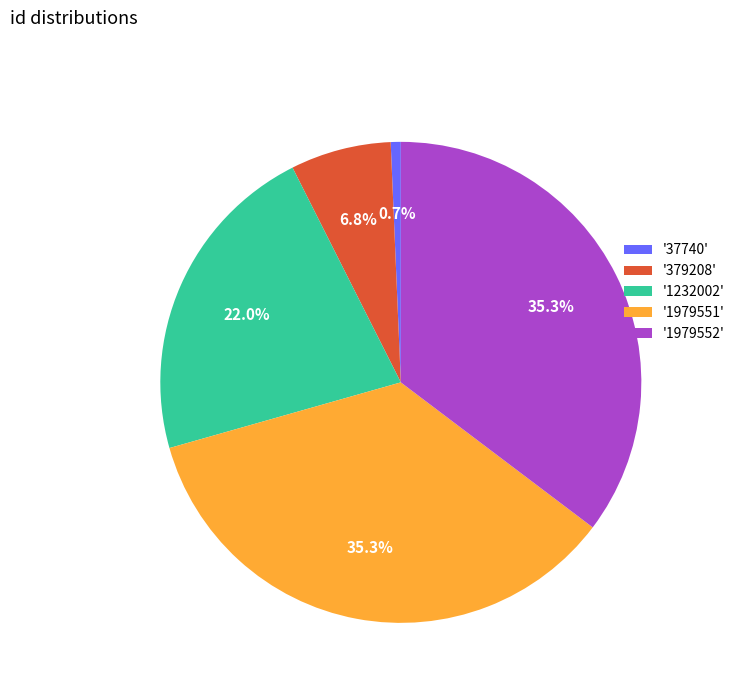

Is '1979551' the majority of the pie?

No